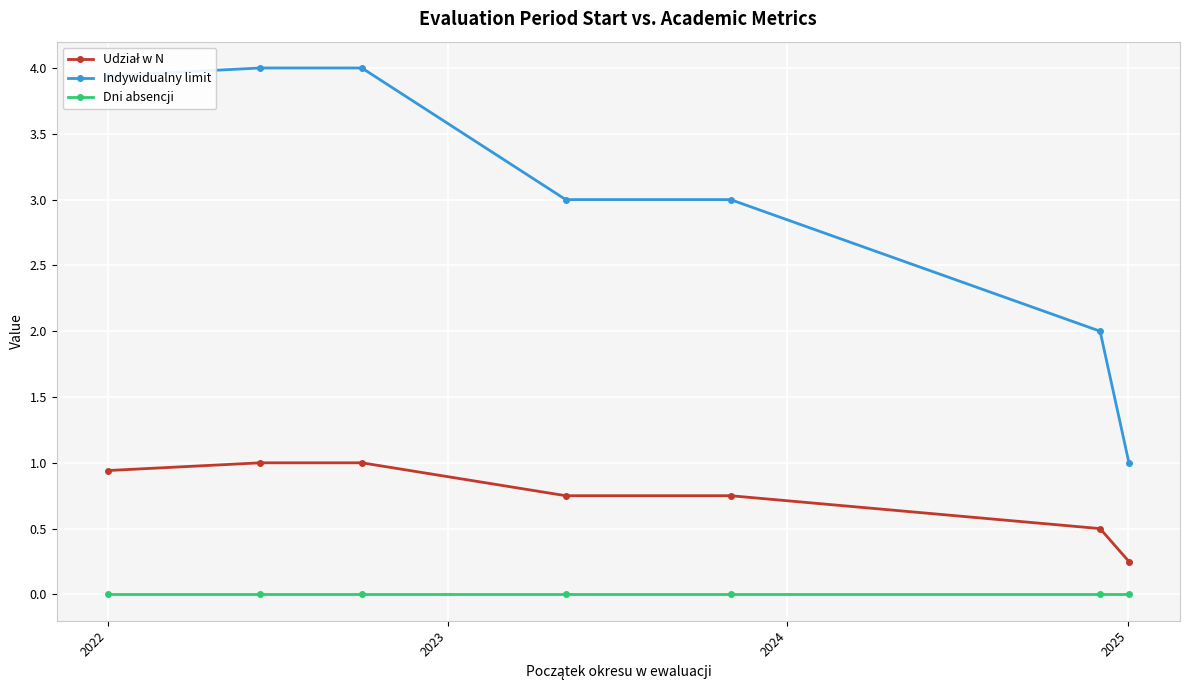

What is the sum of all Indywidualny limit values?

20.9